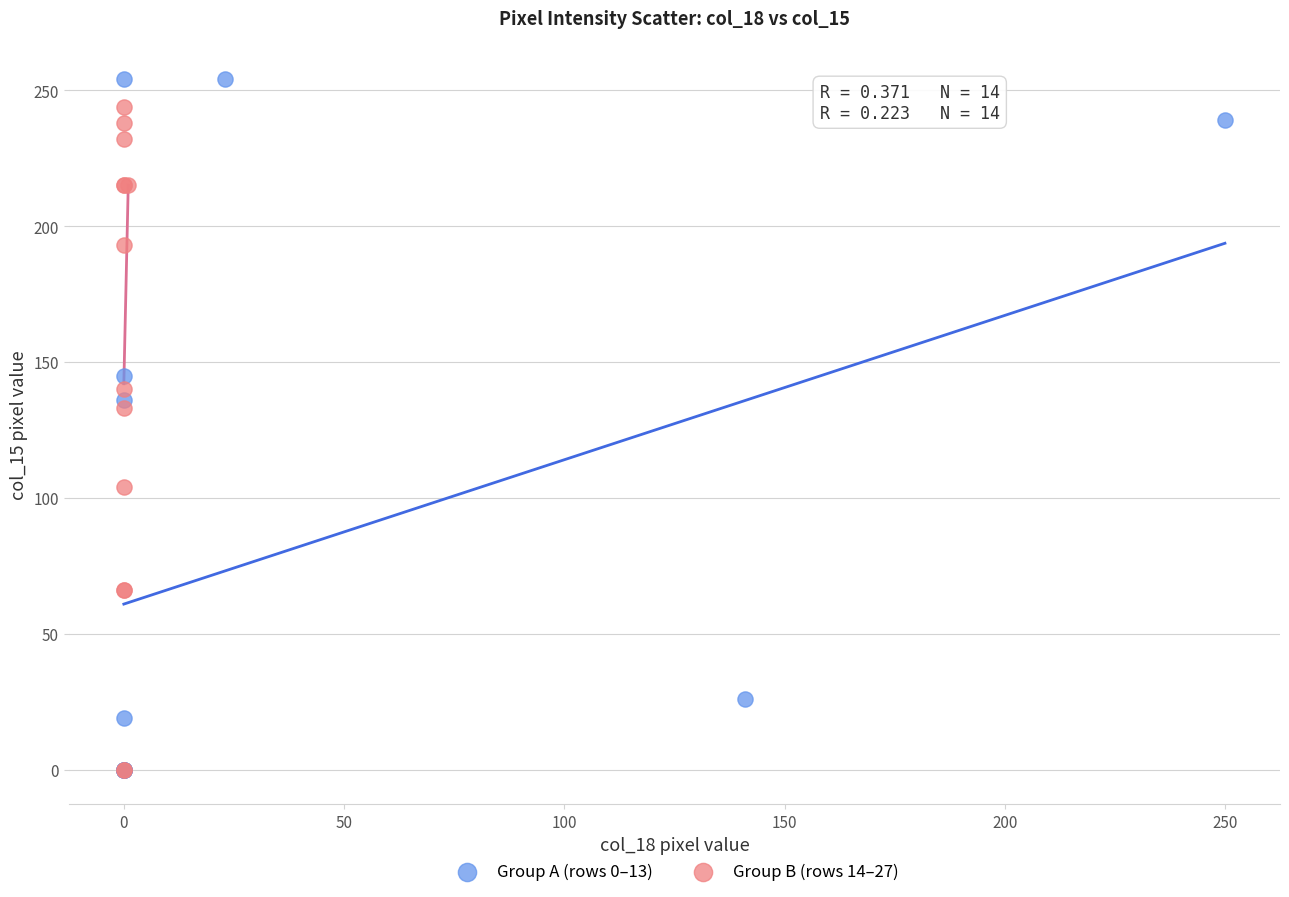

What are all the series names shown in the legend?

Group A (rows 0–13), Group B (rows 14–27)